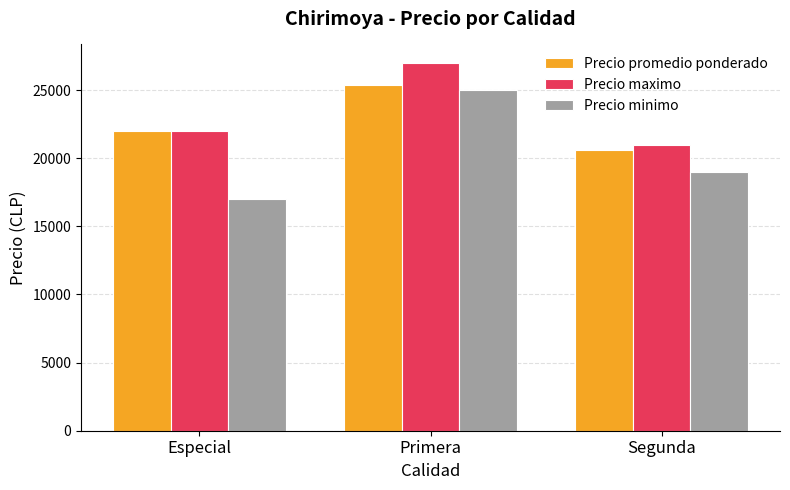

What value does the Precio minimo series have at Especial?

17000